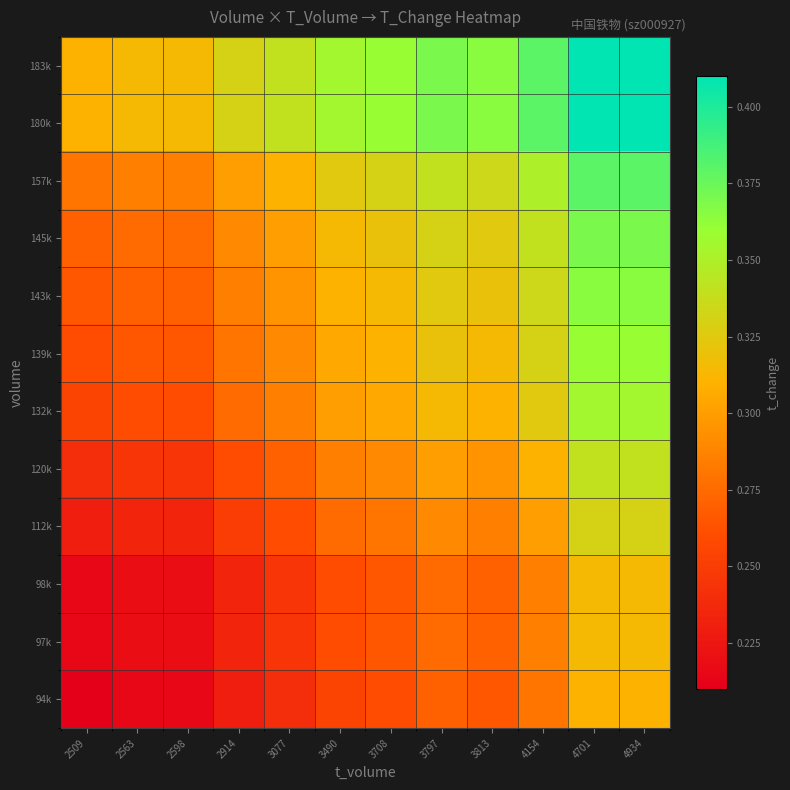

How many data points does each series have?

12